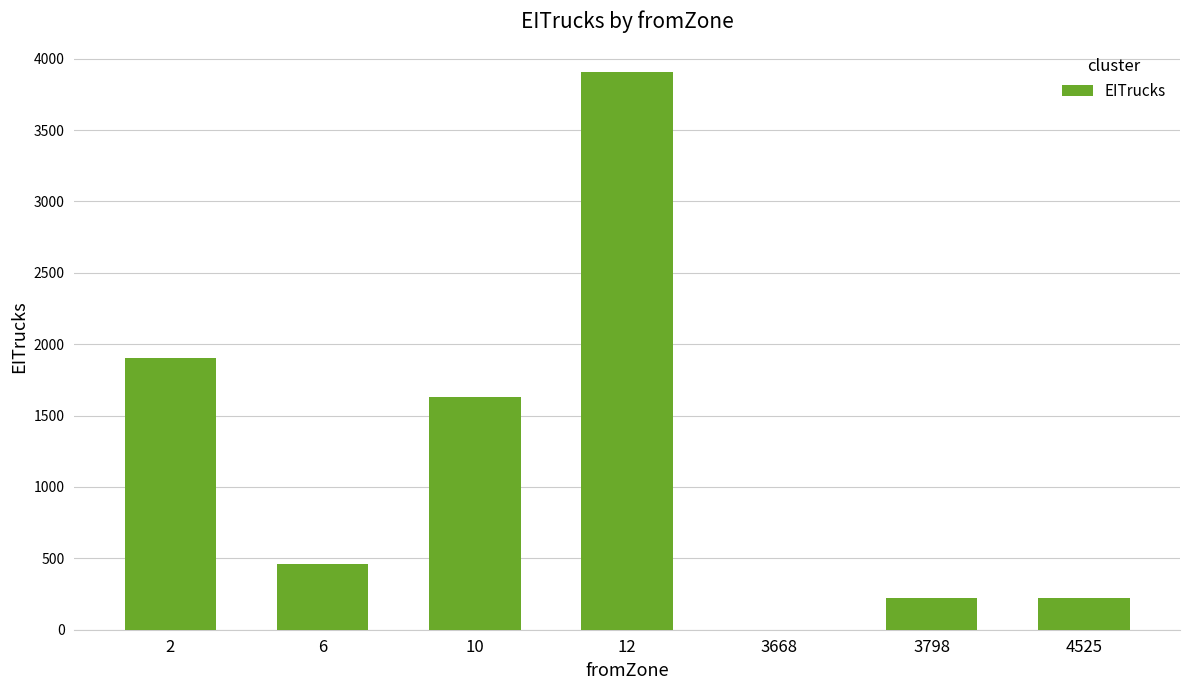

Reading left to right, list all the values displayed in this chart.

1900.9	462.7	1627.9	3905.7	1.4	220.7	220.7